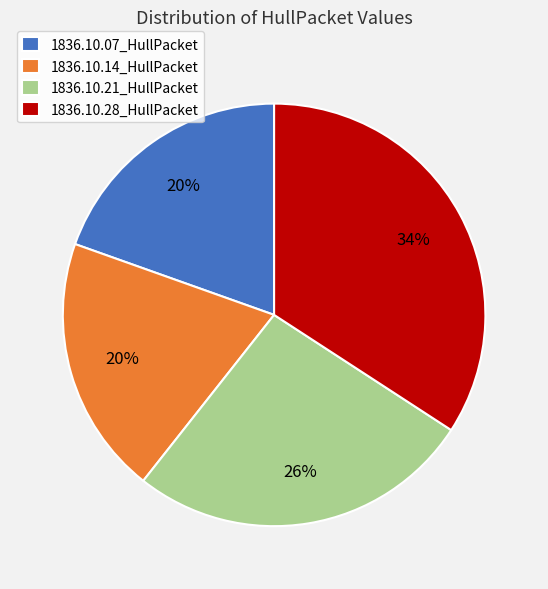

Is it true that 1836.10.28_HullPacket is 49% of the pie?

False